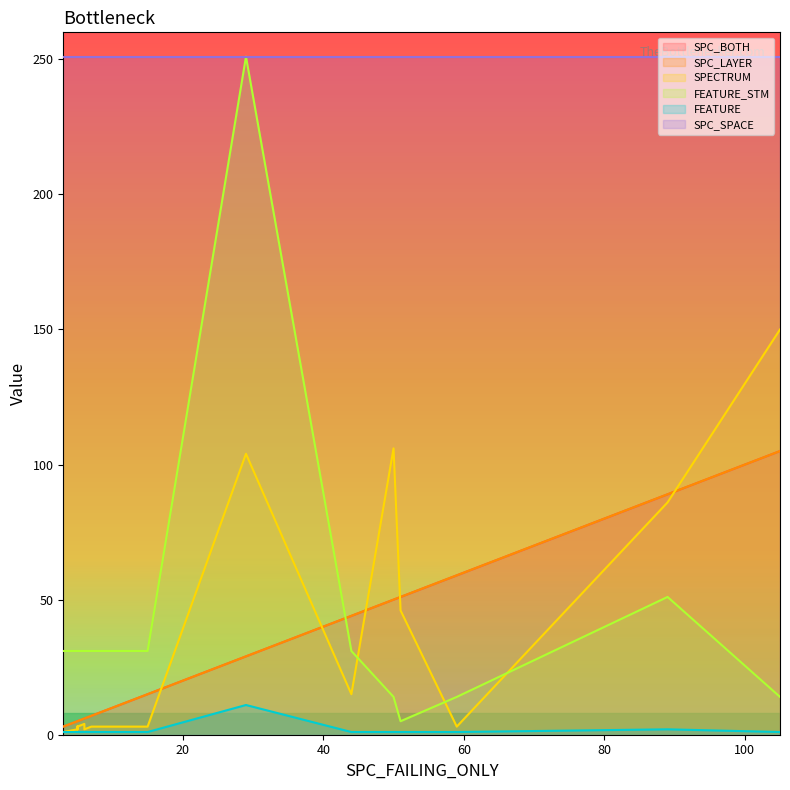

List the labels in order of SPC_SPACE value, smallest first.

50, 59, 89, 3, 6, 6, 5, 44, 14, 7, 105, 5, 5, 3, 3, 15, 5, 5, 51, 29